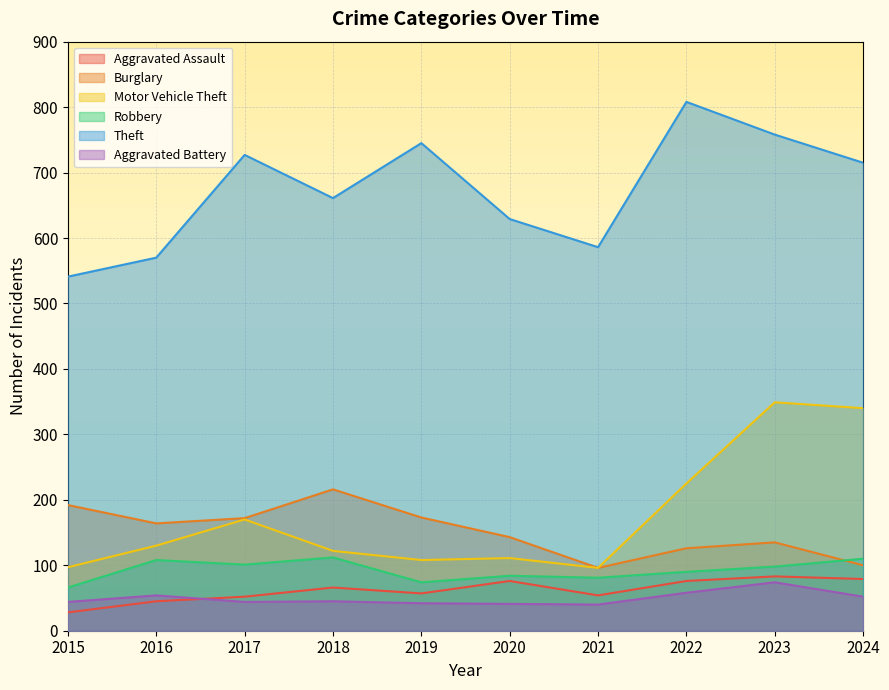

What is the total value across all series at 2016?

1071